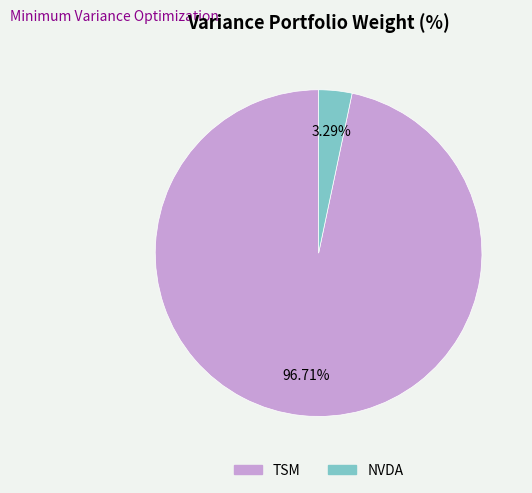

How many slices are in this pie chart?

2